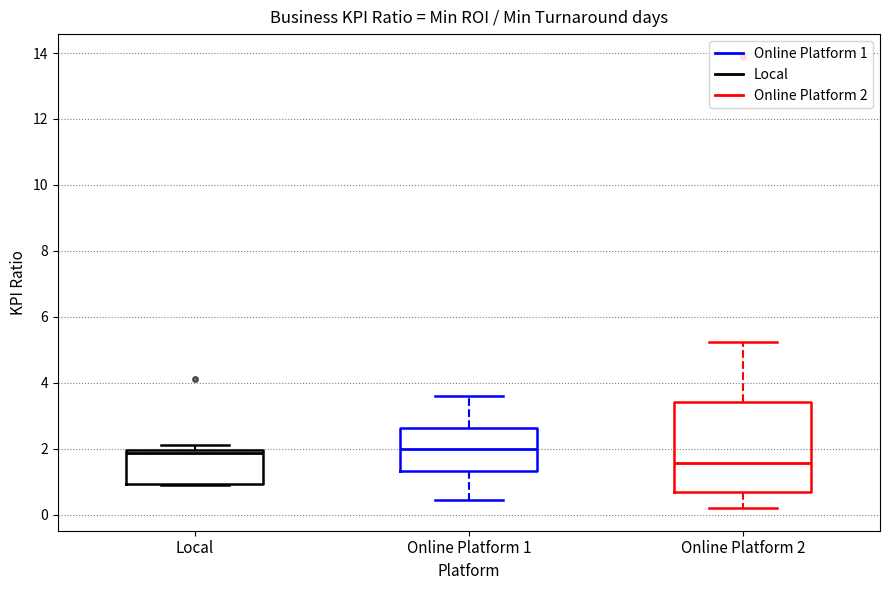

Reading left to right, transcribe this box plot: for each box, give where its median line is, the range the box spans, and where its two whiskers end, as read against the y-axis. The values are not printed on the chart, so give them approximately, as read against the axis.

Local: median 1.8, box 1.0 to 2.0, whiskers 1.0 to 2.2
Online Platform 1: median 2.0, box 1.4 to 2.6, whiskers 0.4 to 3.6
Online Platform 2: median 1.6, box 0.6 to 3.4, whiskers 0.2 to 5.2